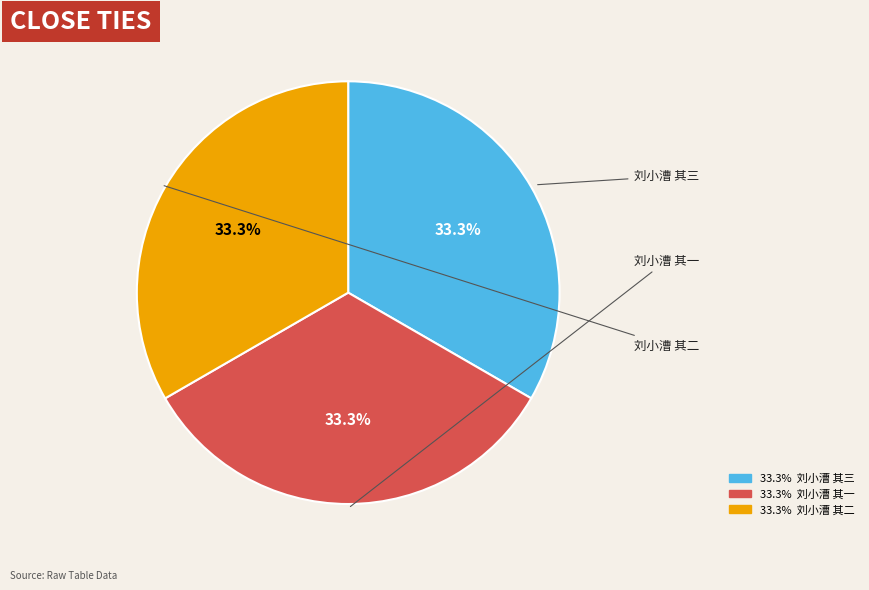

Does any single category account for the majority?

No